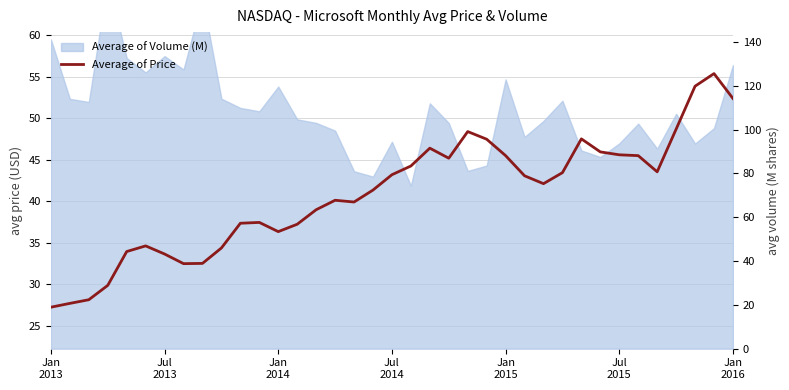

Reading right to left, extract all data points from this chart.

52.4	55.4	53.9	48.7	43.6	45.5	45.6	46.0	47.5	43.5	42.1	43.1	45.5	47.5	48.4	45.2	46.4	44.3	43.2	41.4	39.9	40.1	39.0	37.2	36.4	37.5	37.4	34.4	32.5	32.5	33.6	34.6	34.0	29.9	28.1	27.7	27.2